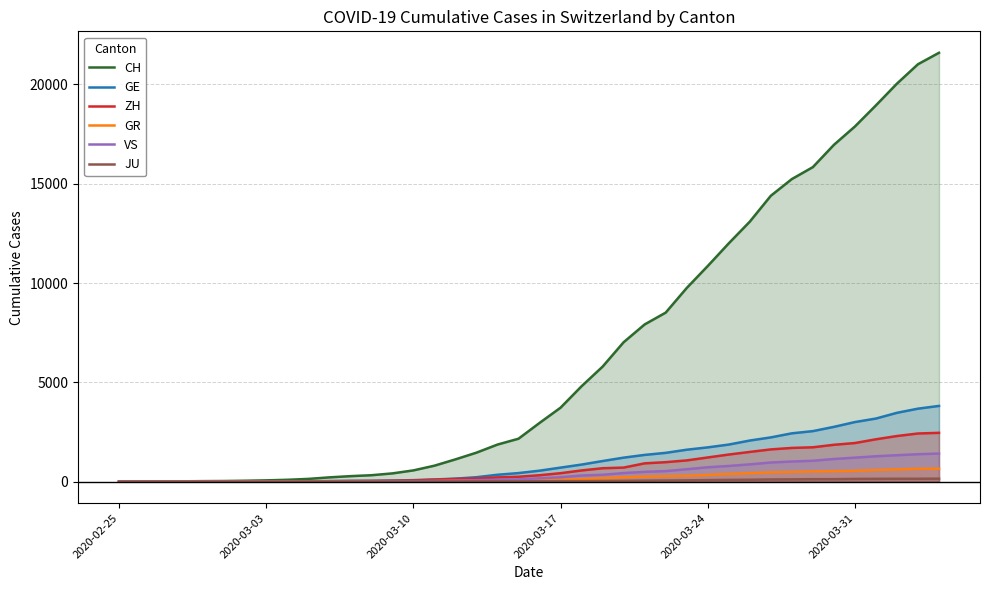

What is the sum of all GR values?

8233